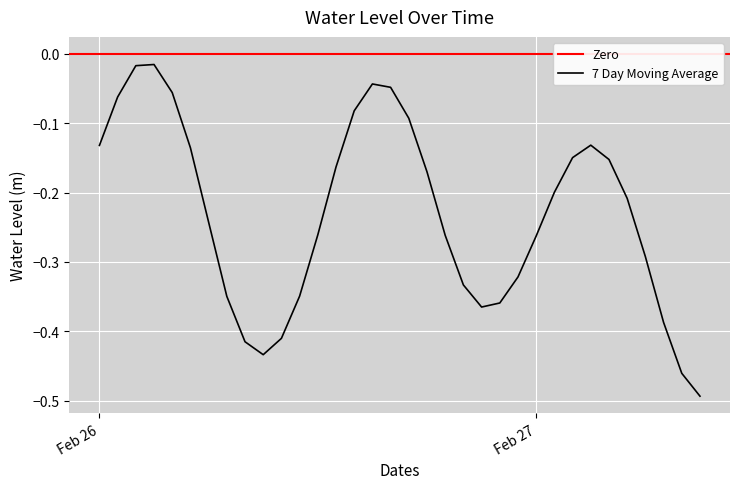

Which has a higher value, 2023-02-26 21:00:00 or 2023-02-26 14:00:00?

2023-02-26 14:00:00